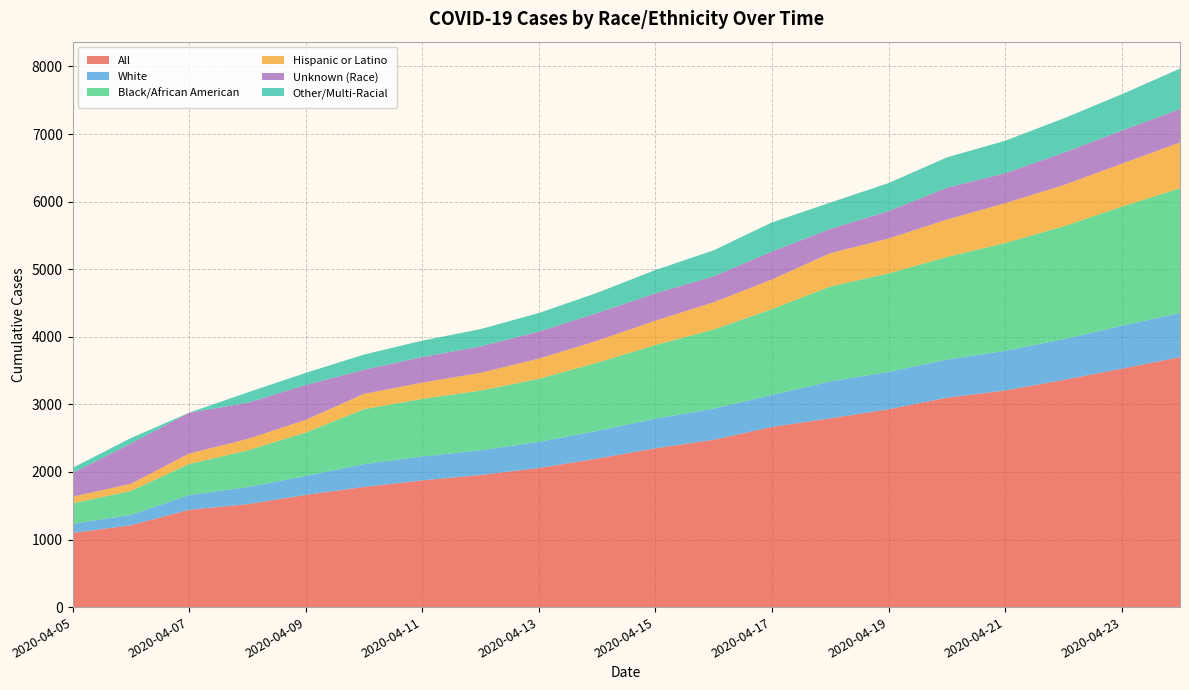

Reading left to right, transcribe all the data shown in this chart.

All: 1097	1211	1440	1523	1660	1778	1875	1955	2058	2197	2350	2476	2666	2793	2927	3098	3206	3361	3528	3699
White: 135	154	218	253	281	339	354	365	388	411	439	461	473	548	553	565	587	603	635	653
Black/African American: 303	353	460	542	642	812	852	884	932	1009	1089	1171	1271	1403	1458	1517	1595	1670	1762	1846
Hispanic or Latino: 98	107	154	169	188	227	241	263	299	324	361	403	439	494	516	555	589	610	636	678
Unknown (Race): 349	596	604	536	516	355	379	391	400	410	404	383	413	358	406	470	443	479	490	494
Other/Multi-Racial: 78	80	1	153	179	226	242	256	275	300	345	386	431	390	415	450	481	508	538	599